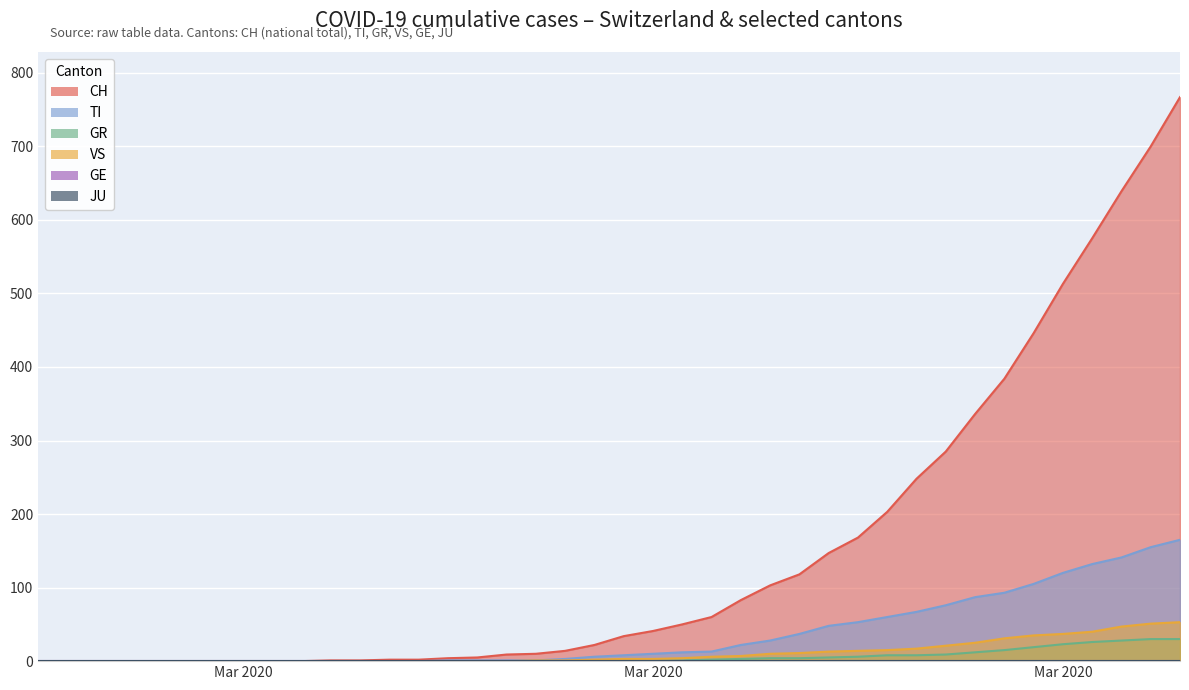

Does the chart display data point markers on the line(s)?

No